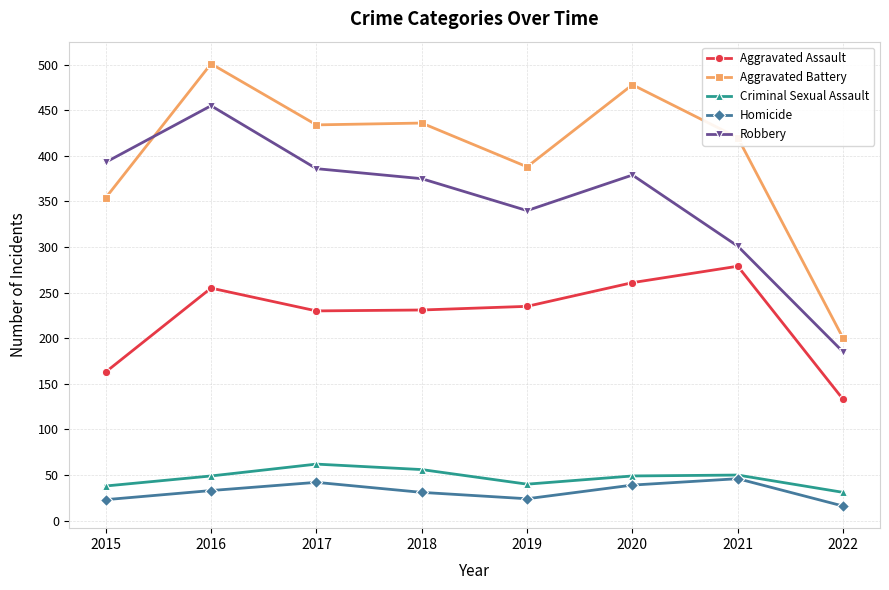

Does the chart have visible grid lines?

Yes